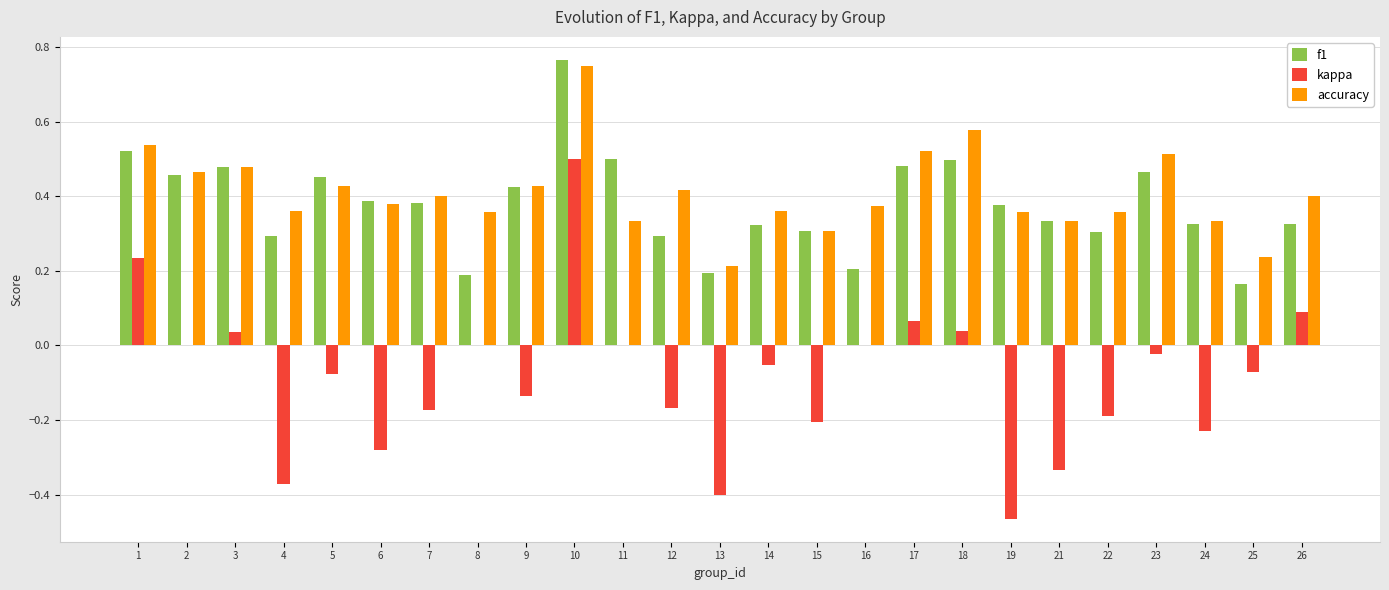

What is the total value across all series at 2?

0.9